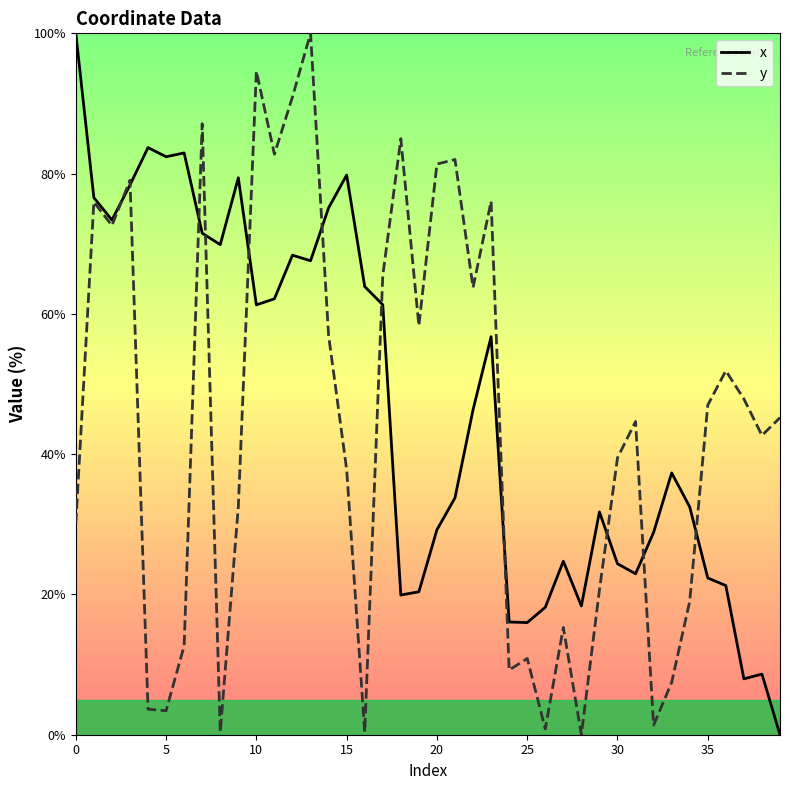

In y, how many points are higher than both neighbors (excluding endpoints)?

12